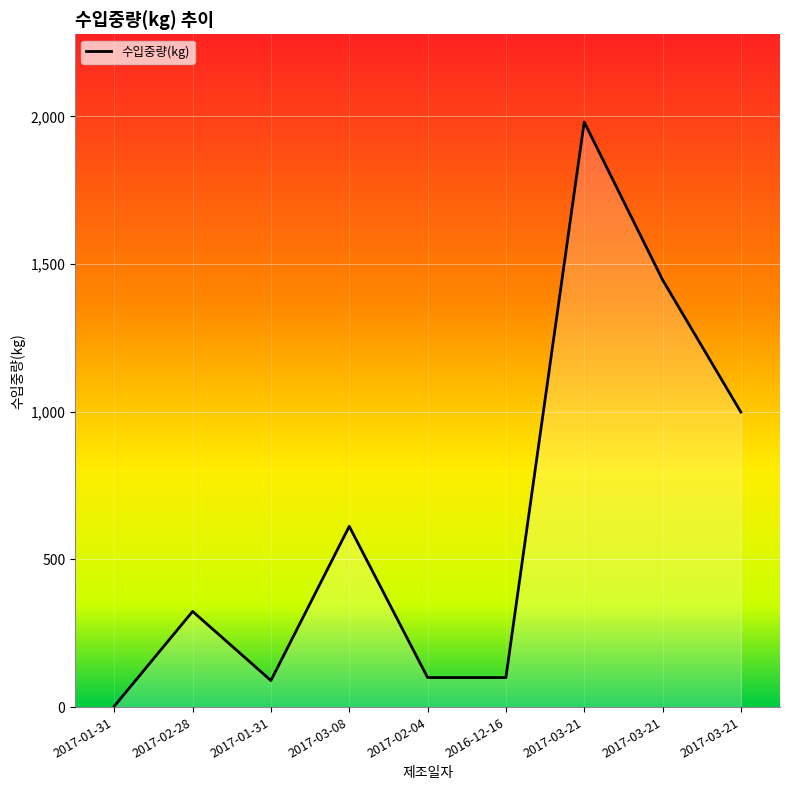

The chart shows a value of 132 at 2017-01-31. True or false?

False